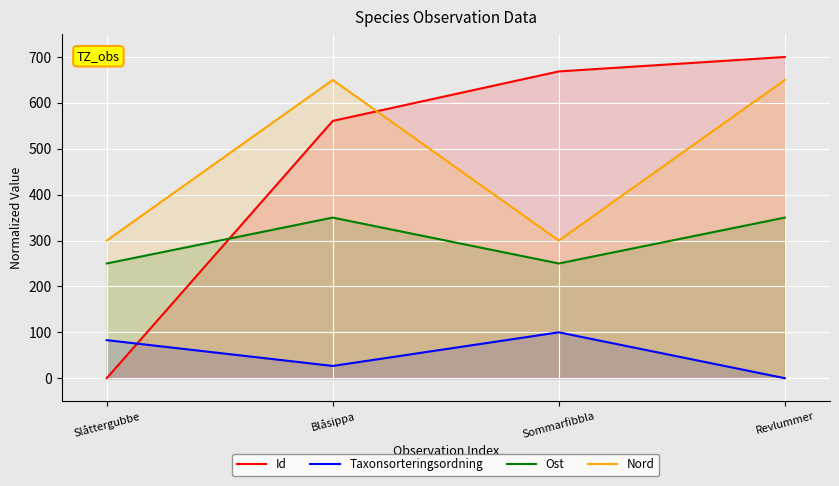

Count the number of categories in the chart.

4